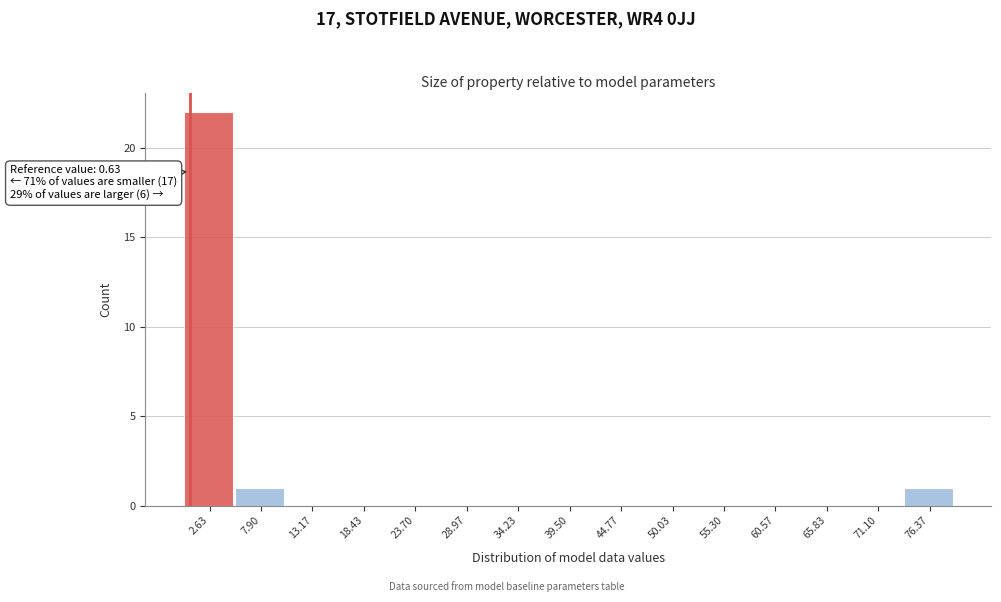

Over which range of the x-axis is the bar tallest?

0 to 5